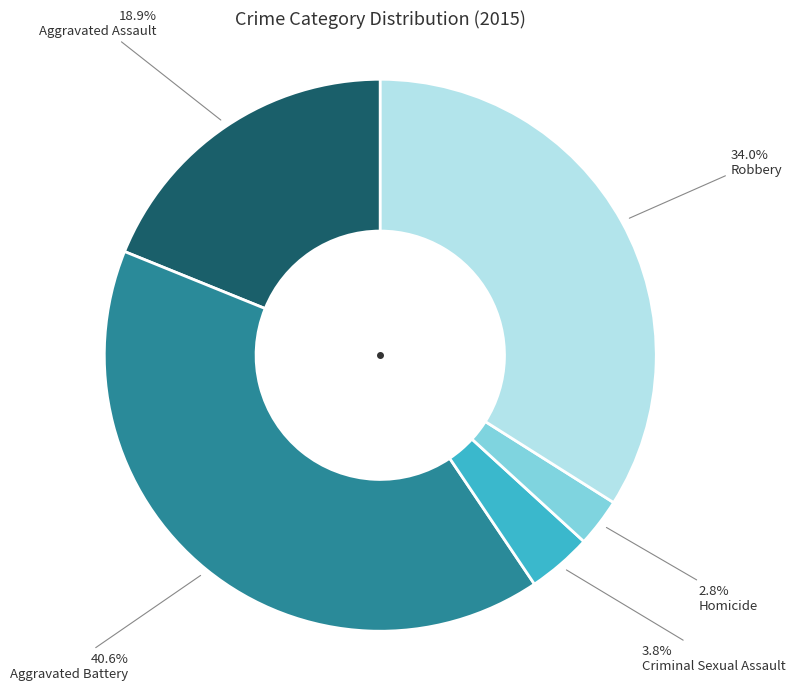

To the nearest percent, what portion does Aggravated Assault represent?

19%